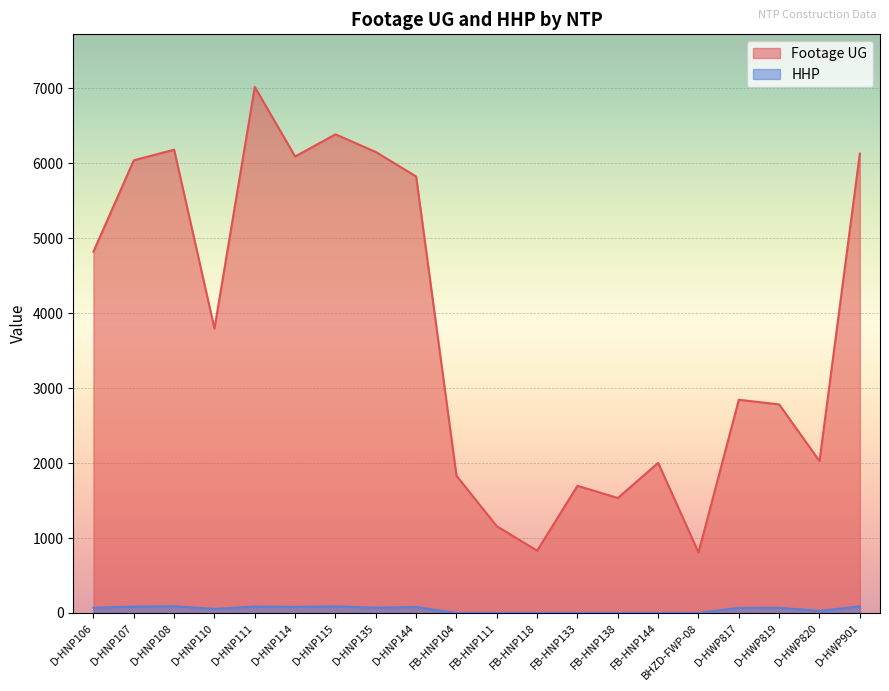

At which label is Footage UG closest to 3913?

D-HNP110